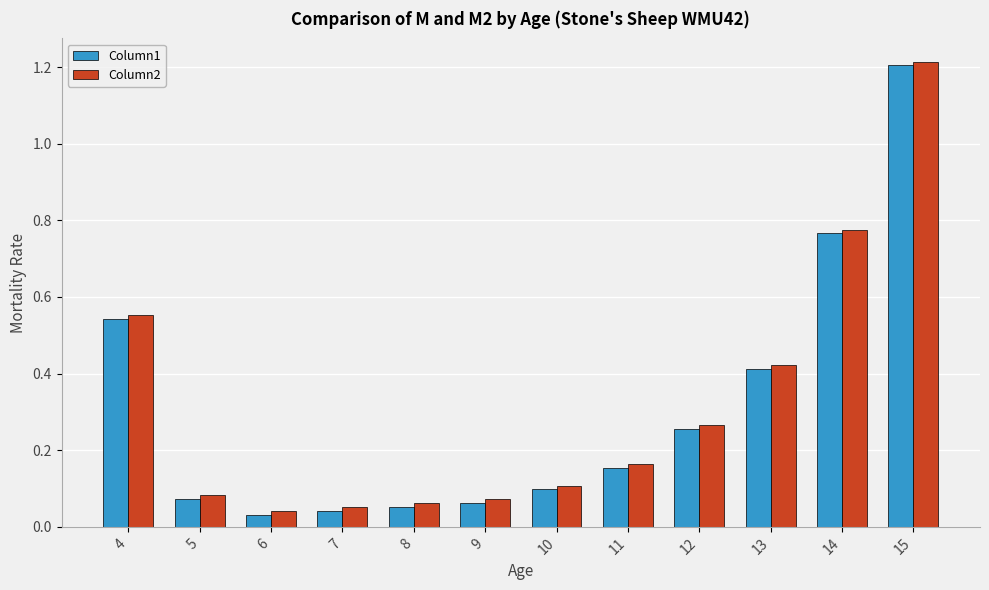

True or false: Column2 has a value of 1.2 at 15.

True